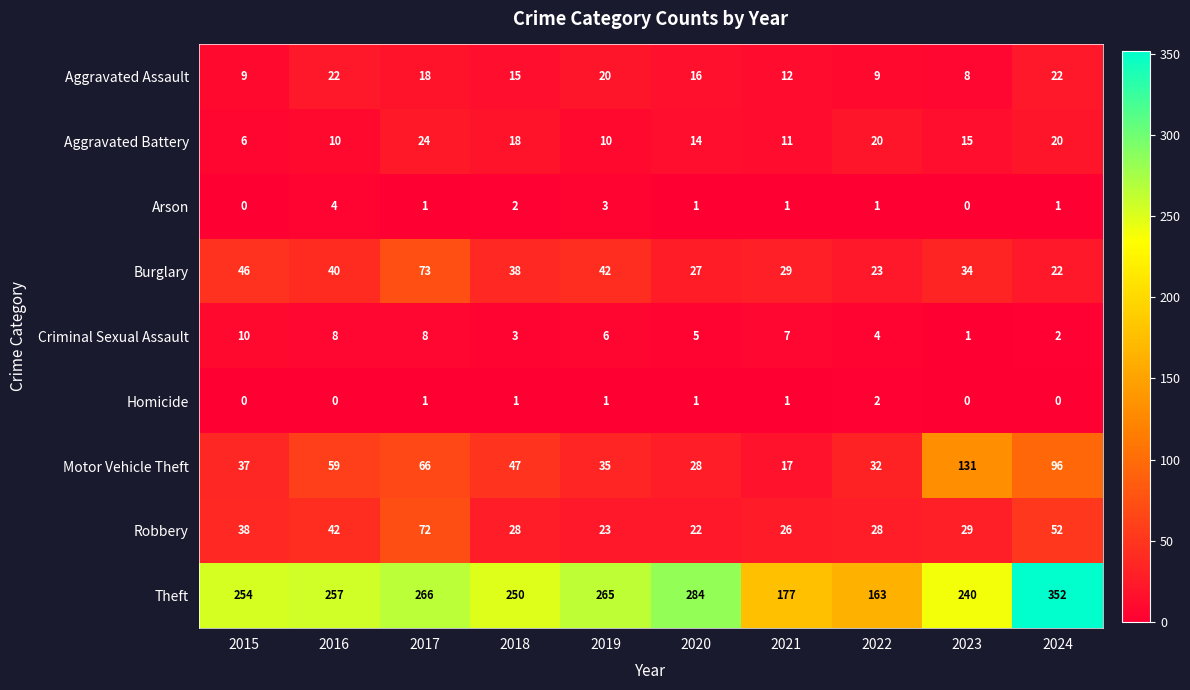

The Aggravated Assault series shows 20 at 2019. True or false?

True